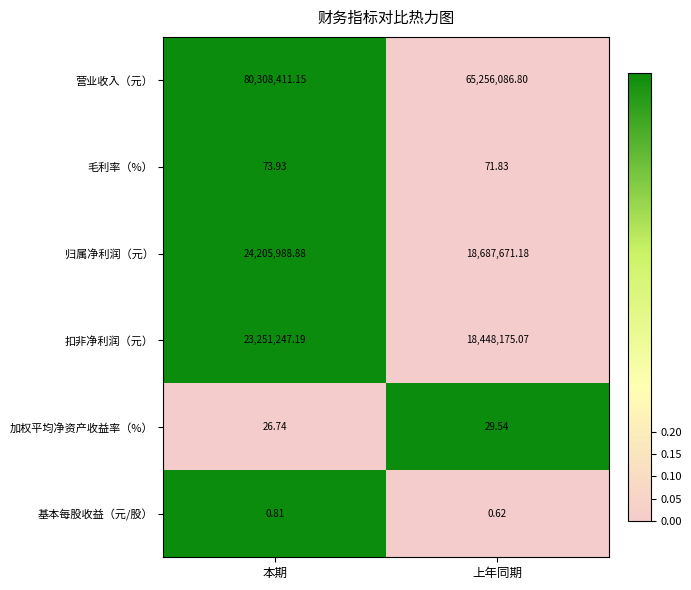

Between 本期 and 上年同期, which series saw the biggest shift?

营业收入（元）